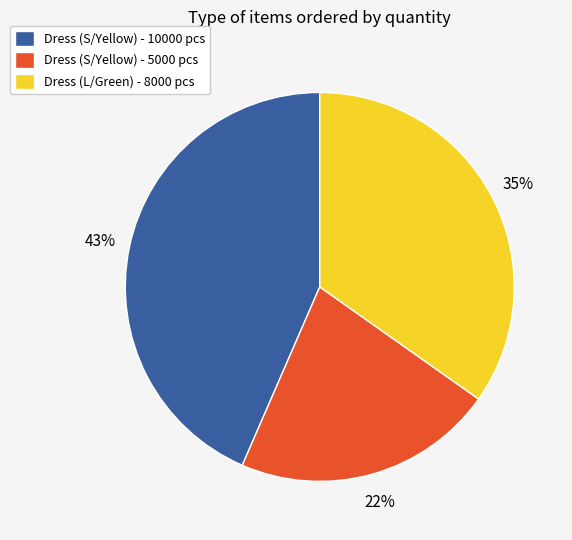

Rank the categories by value from highest to lowest.

Dress (S/Yellow) - 10000 pcs, Dress (L/Green) - 8000 pcs, Dress (S/Yellow) - 5000 pcs